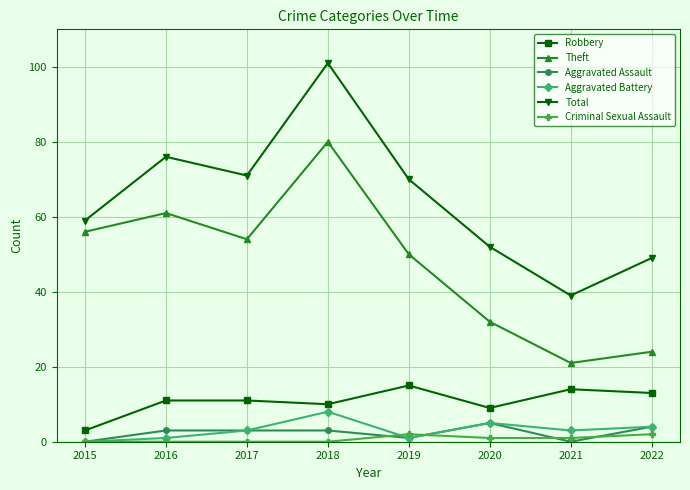

Is the value of Total at 2020 greater than the value of Robbery at 2022?

Yes